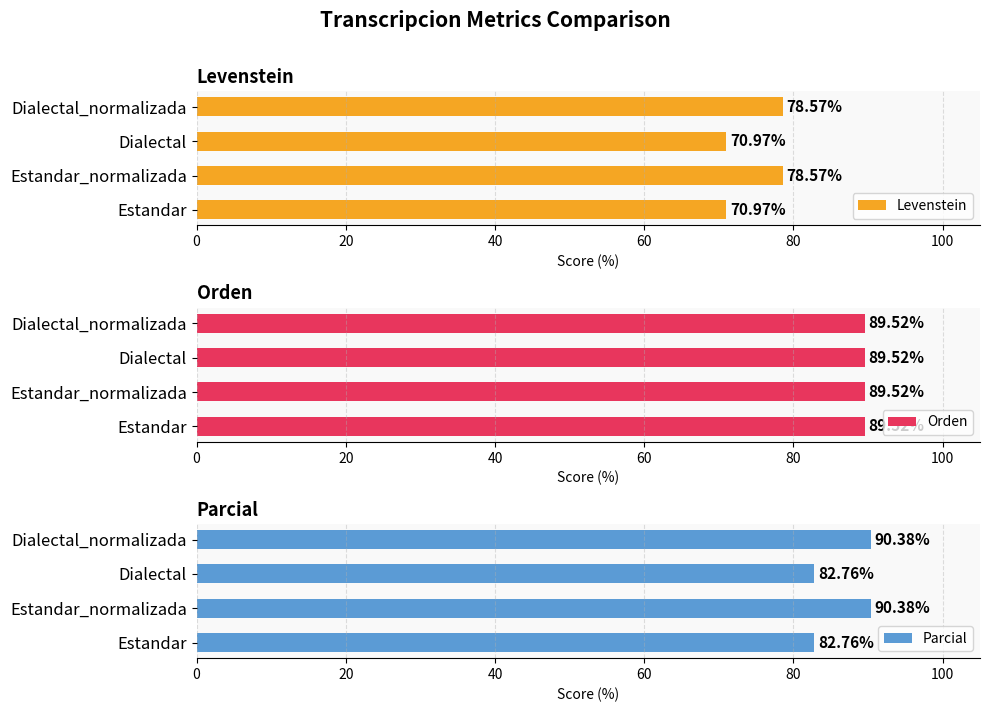

Which series has the largest range (max minus min)?

Parcial